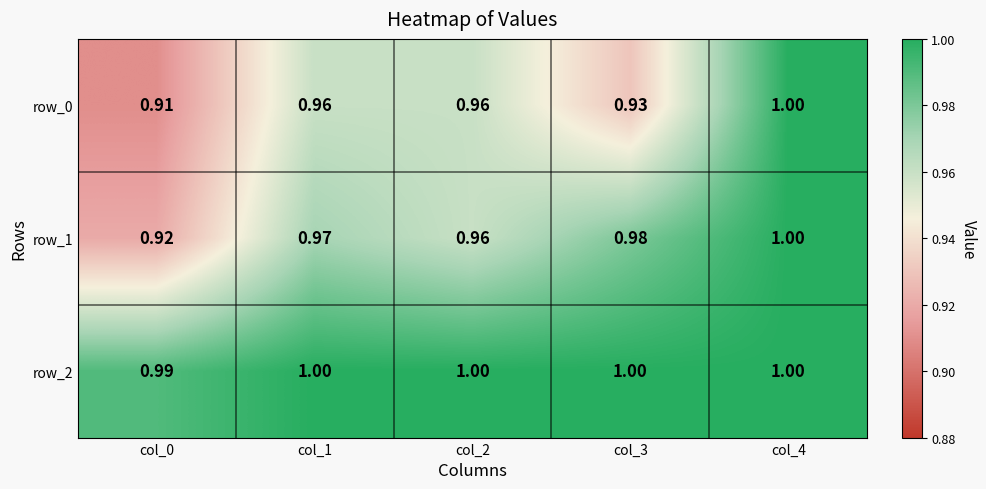

Reading right to left, extract all data points from this chart.

row_0: 1.0	0.9	1.0	1.0	0.9
row_1: 1.0	1.0	1.0	1.0	0.9
row_2: 1.0	1.0	1.0	1.0	1.0